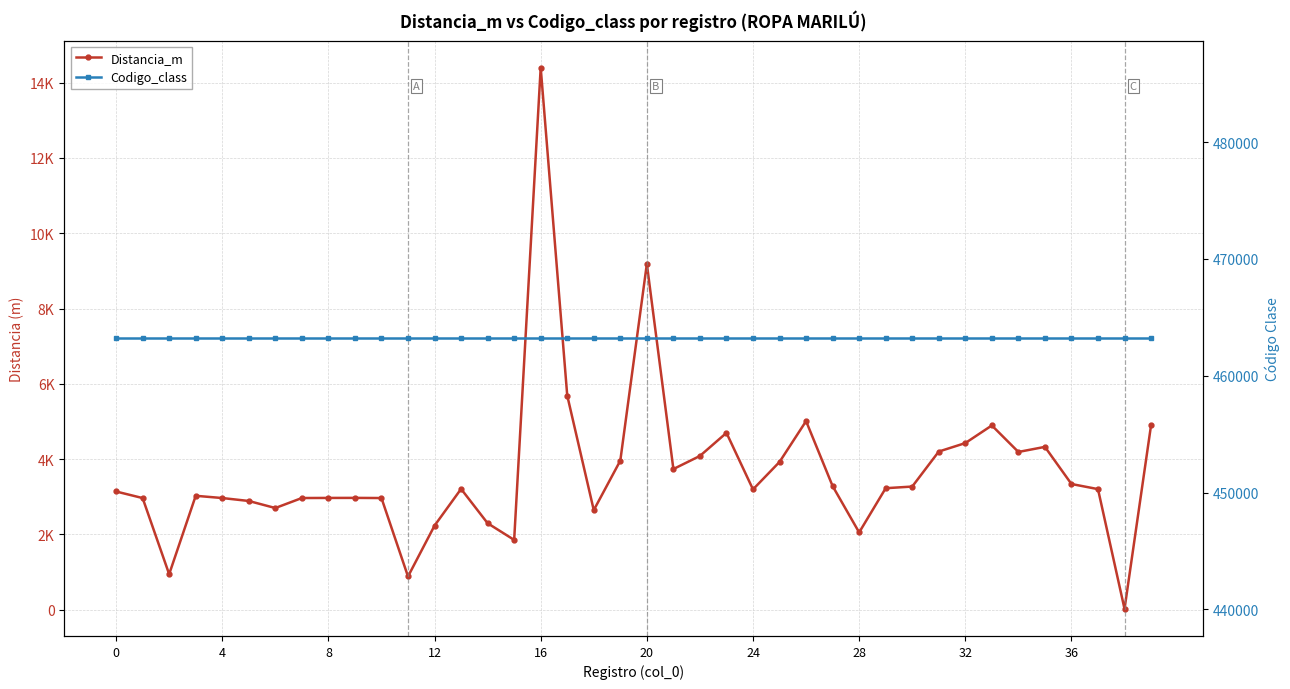

Is it true that Distancia_m equals 3271.5 at 30?

True